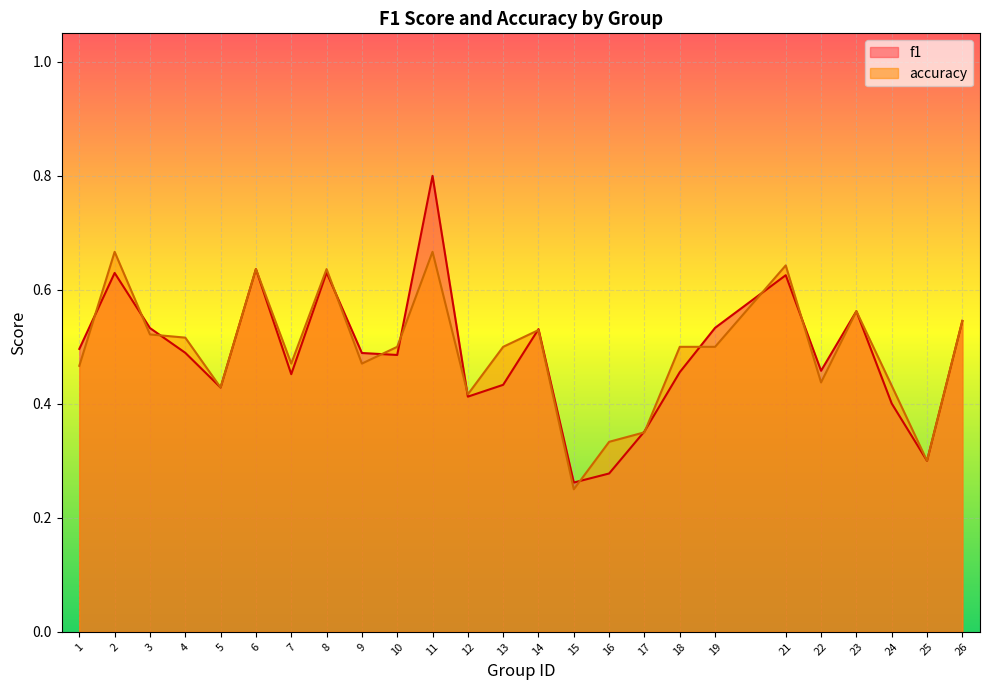

At how many categories does at least one series exceed 0?

25